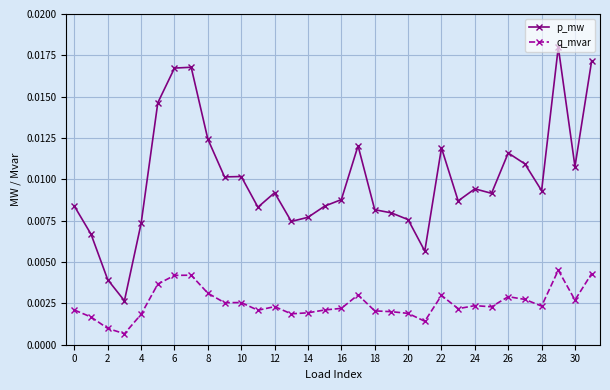

How many p_mw values are between 0 and 1?

32